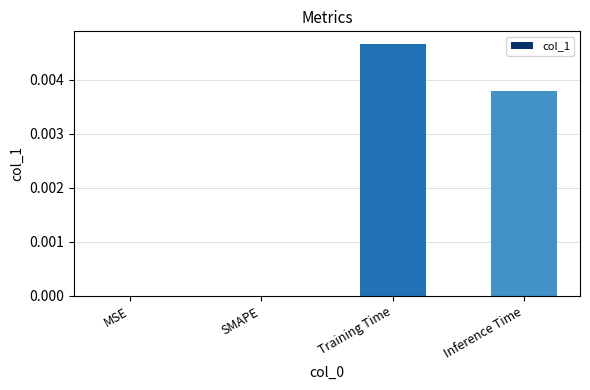

Between Training Time and Inference Time, which is larger?

Training Time